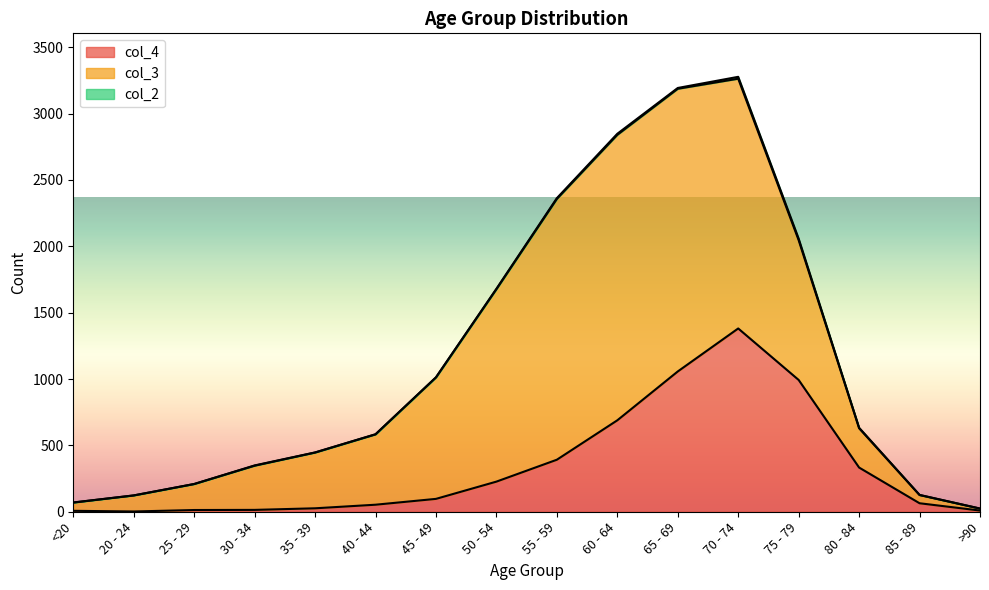

What is the highest value of the col_2 series?

14